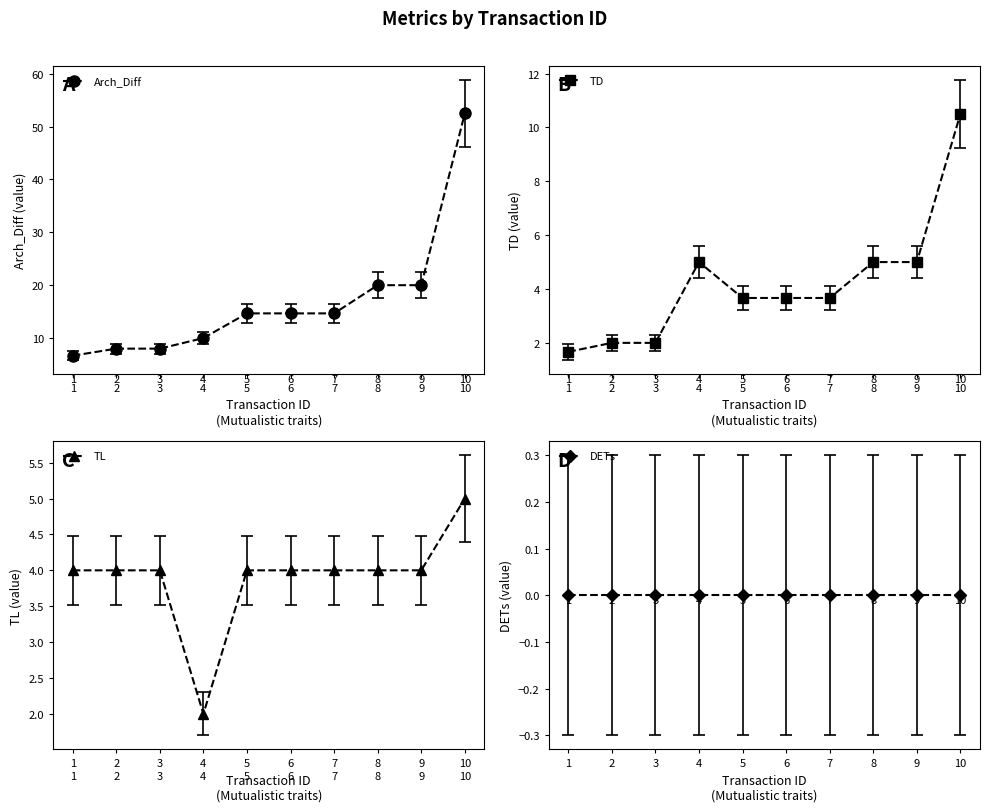

Is this an area chart (filled region under the line)?

No